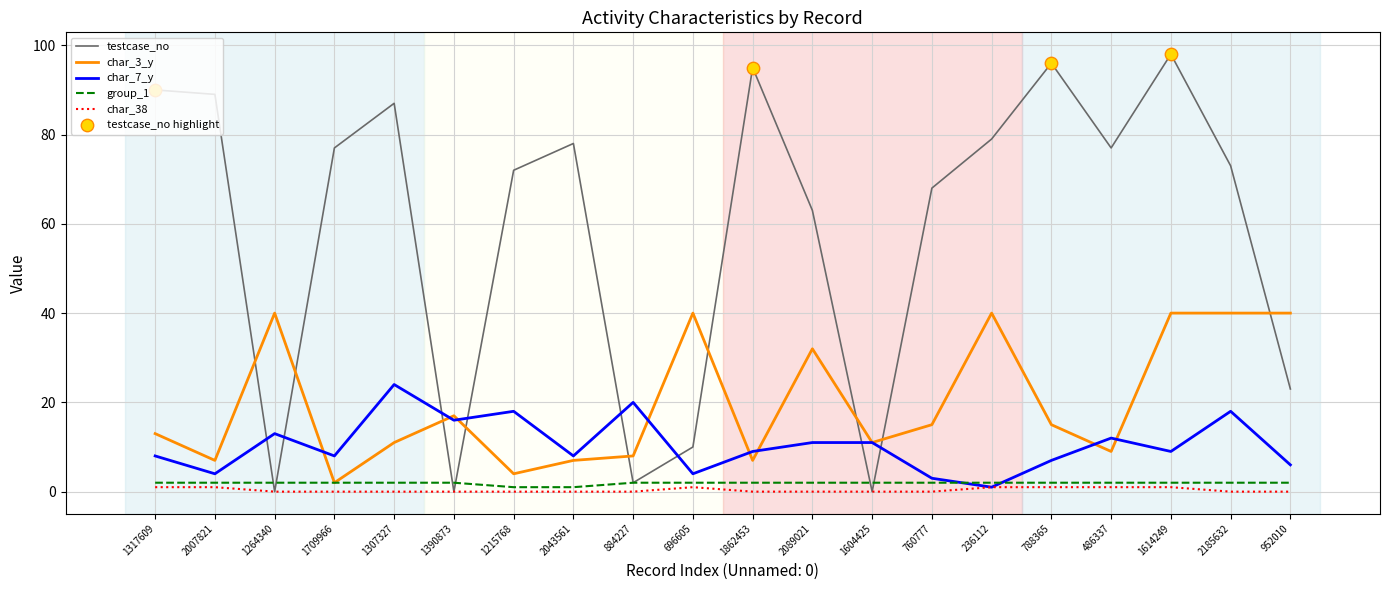

Which series has the widest spread of values?

testcase_no